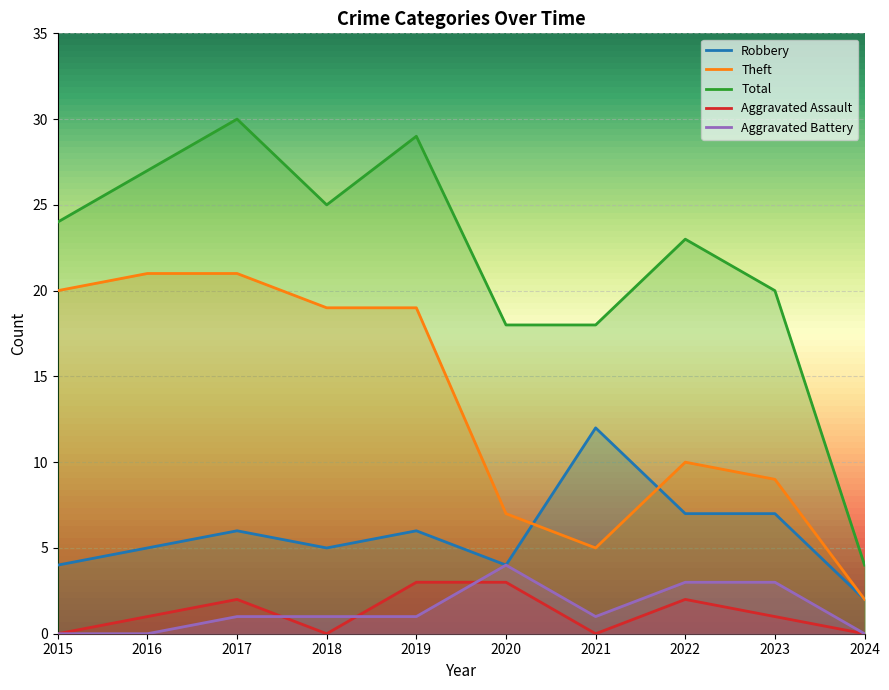

Count the number of data series in this chart.

5